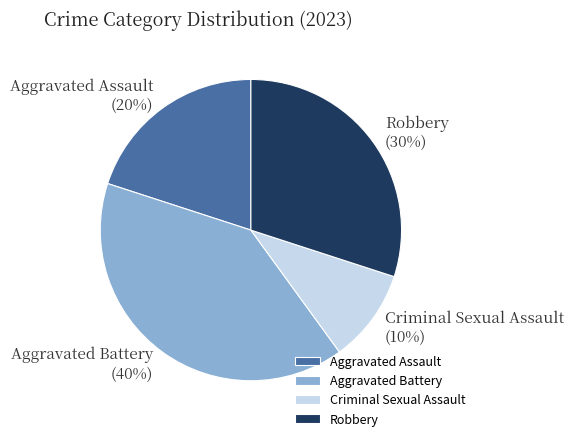

To the nearest percent, what portion does Robbery represent?

30%